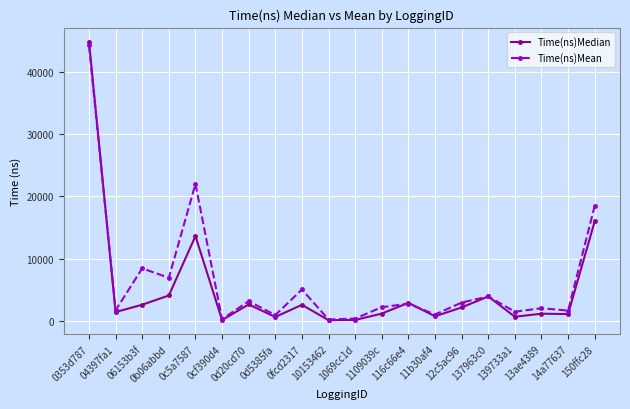

Count the number of data series in this chart.

2